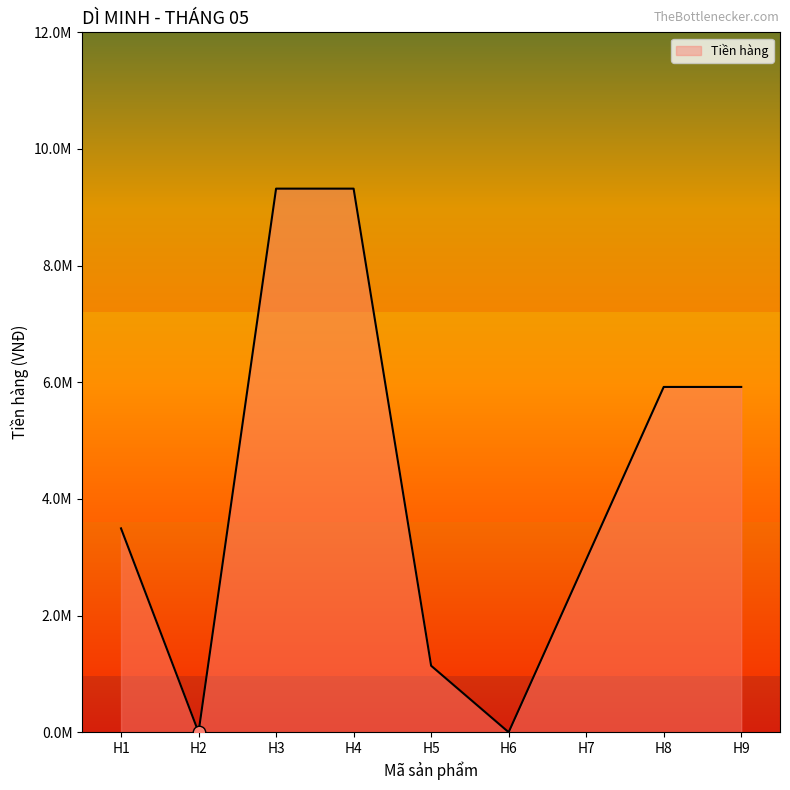

Which has a higher value, H3 or H7?

H3